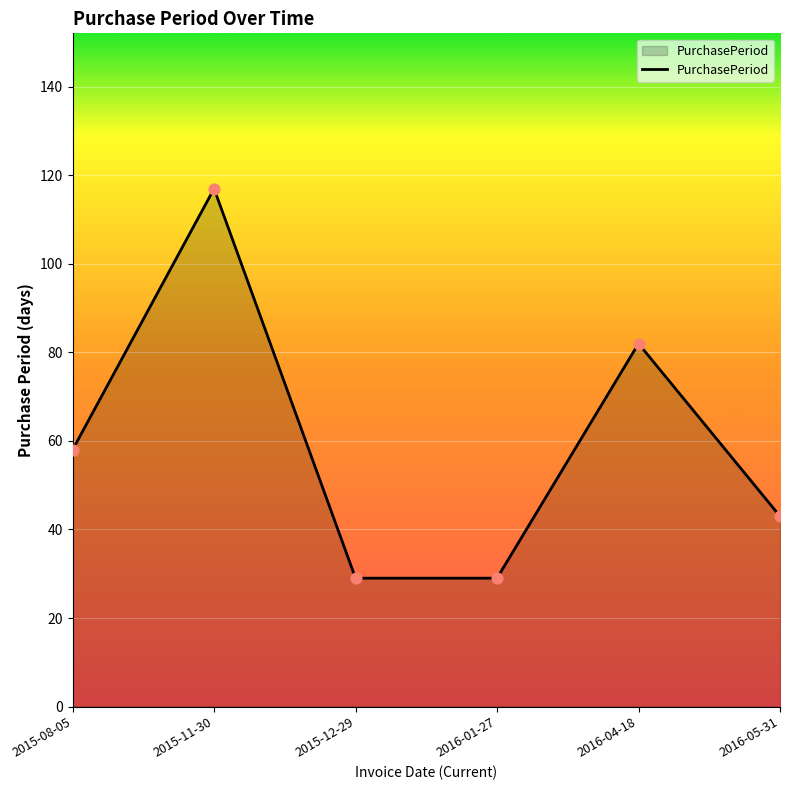

Approximately how many times larger is the value at 2015-08-05 compared to 2015-12-29?

2.0